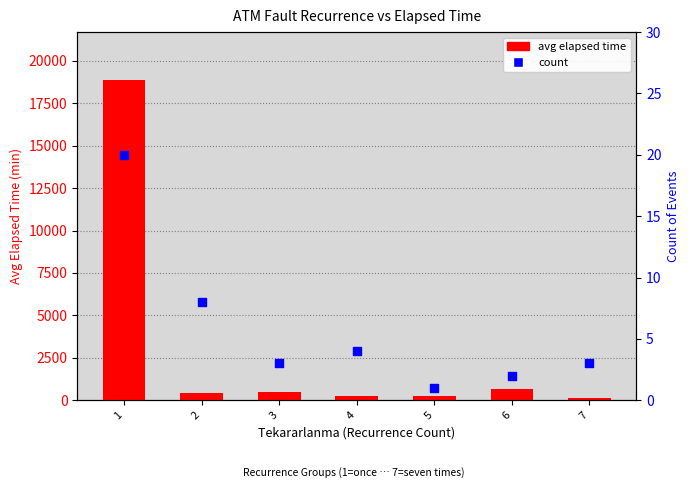

Which series reaches the minimum Y coordinate?

count